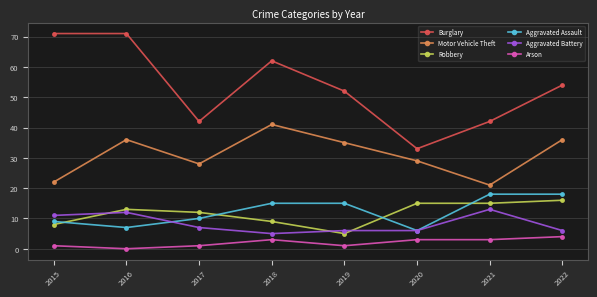

How many lines are shown in the chart?

6